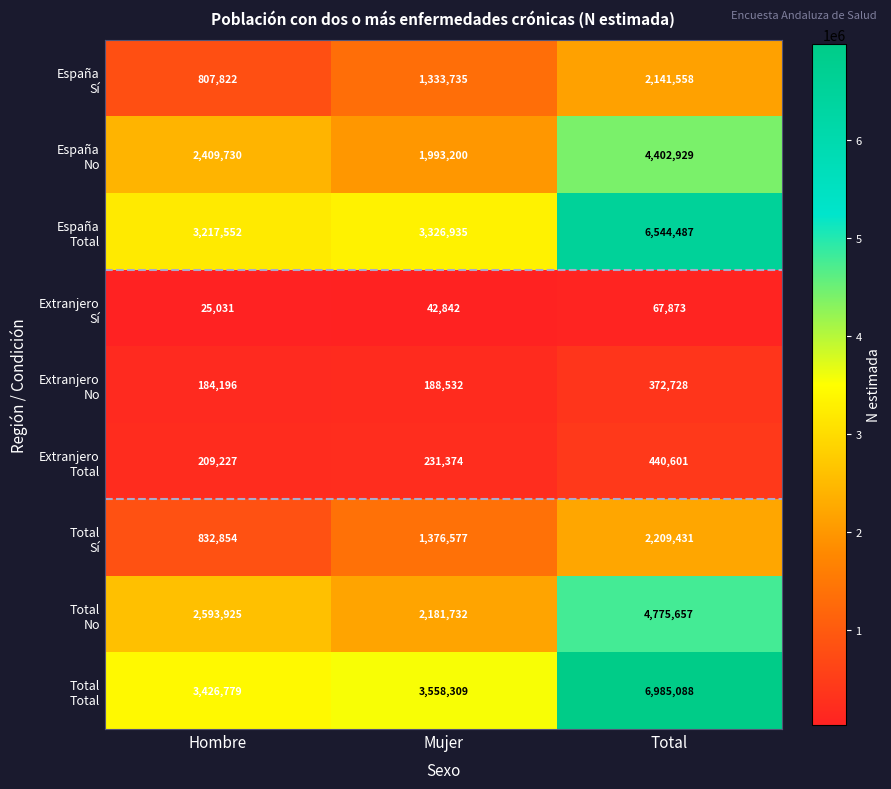

What is the total value across all series at Total?

27940352